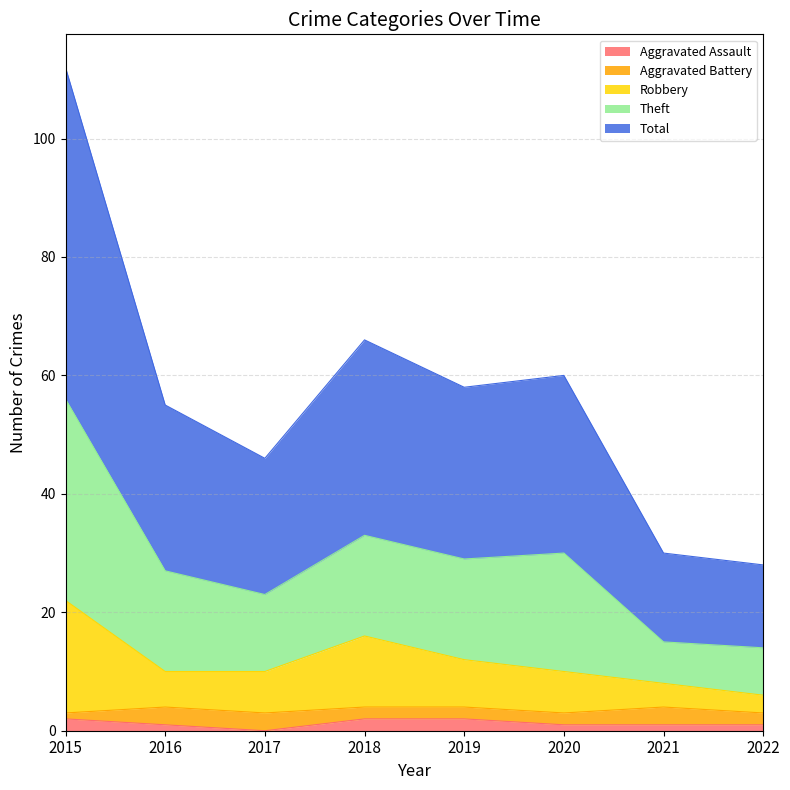

The Aggravated Assault series shows 1 at 2022. True or false?

True